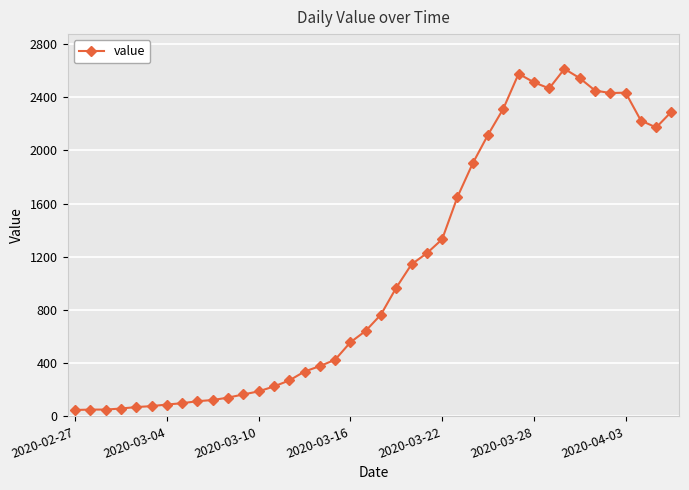

What is the difference between the second highest and second lowest values?

2526